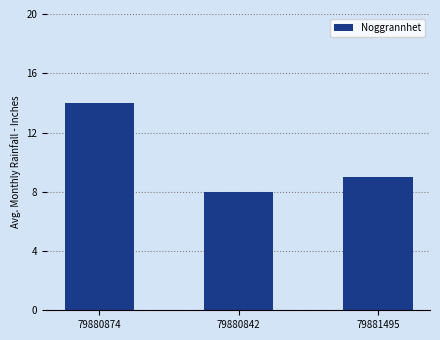

What is the difference between the values at 79881495 and 79880874?

5